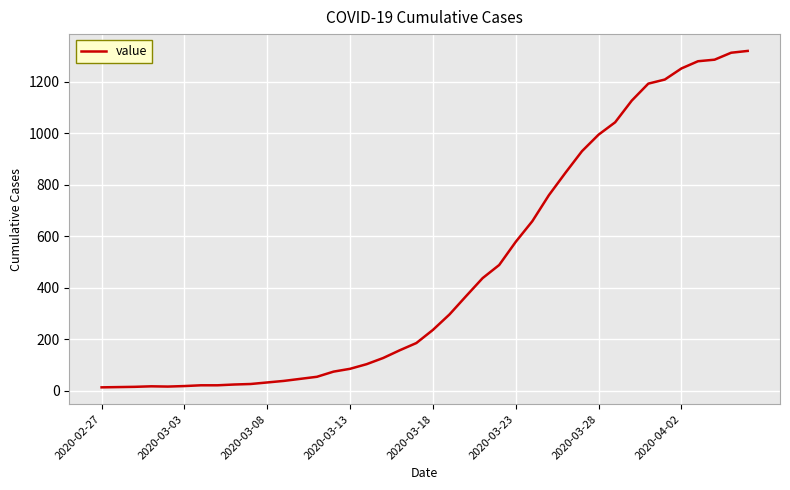

What is the maximum value shown in the chart?

1319